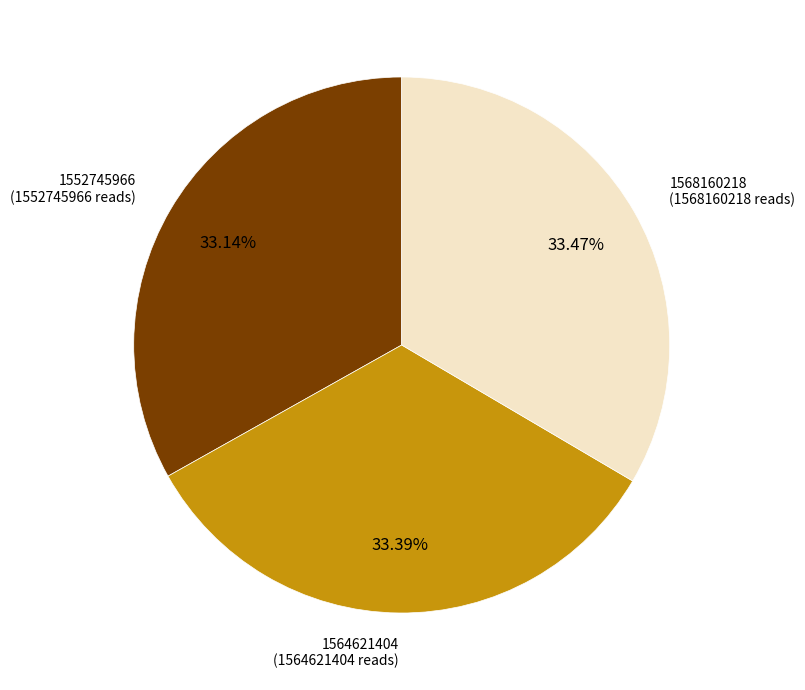

Does any single category account for the majority?

No